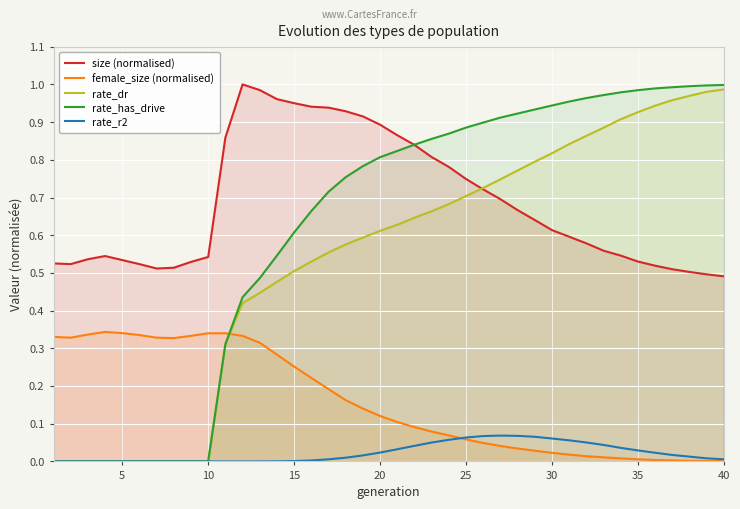

Which series has the widest spread of values?

rate_has_drive